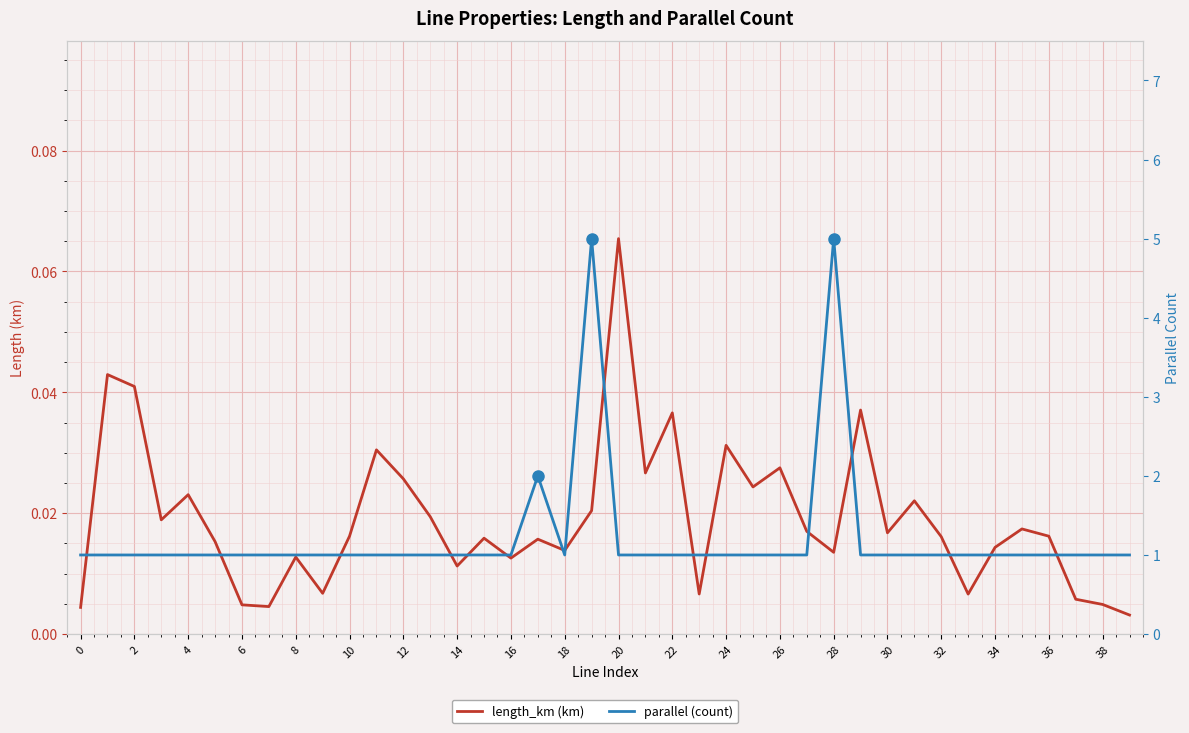

True or false: length_km (km) has a value of 0.0 at 14.

True